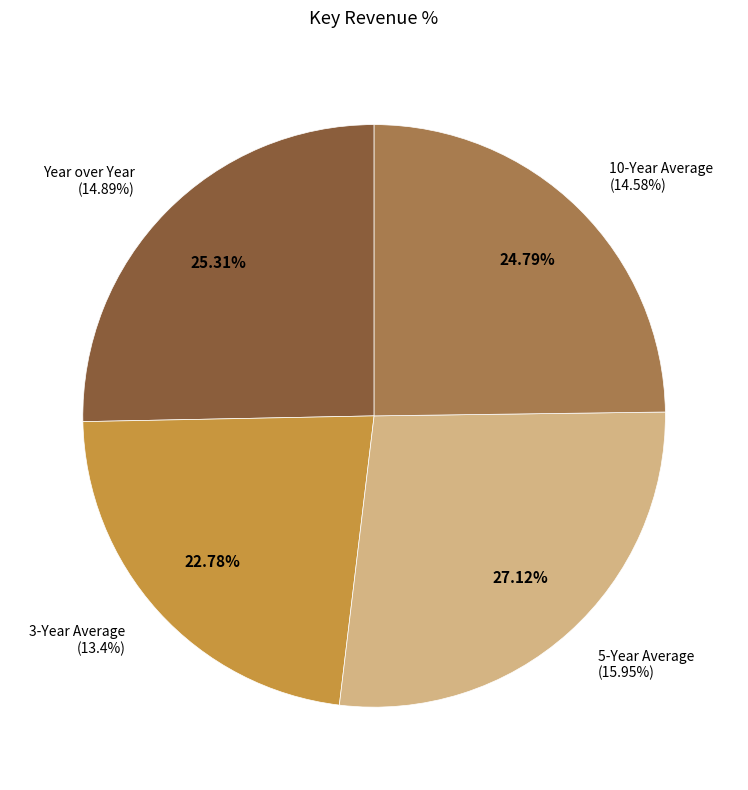

What percentage is the 10-Year Average slice, to the nearest percent?

25%